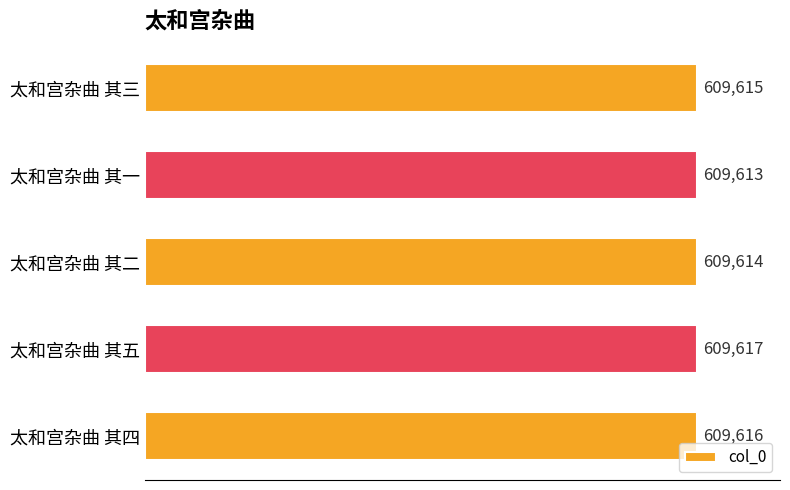

Which category has the highest value across all series?

太和宫杂曲 其五